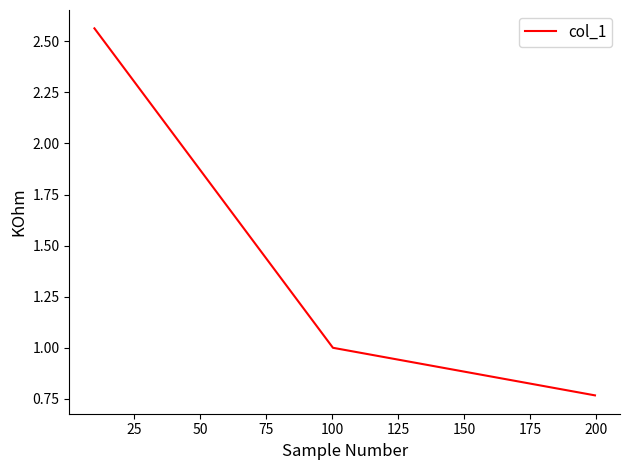

What is the difference between the maximum and minimum values?

1.8